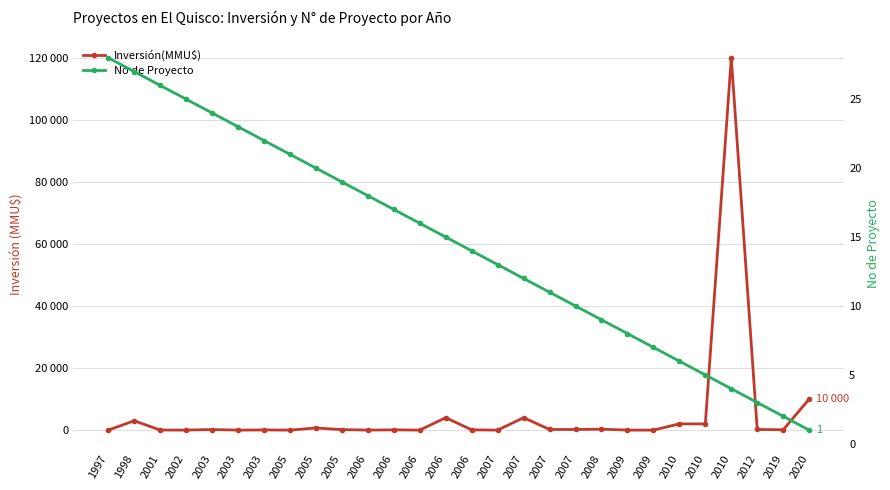

What is the difference between the maximum and minimum values in the No de Proyecto series?

27